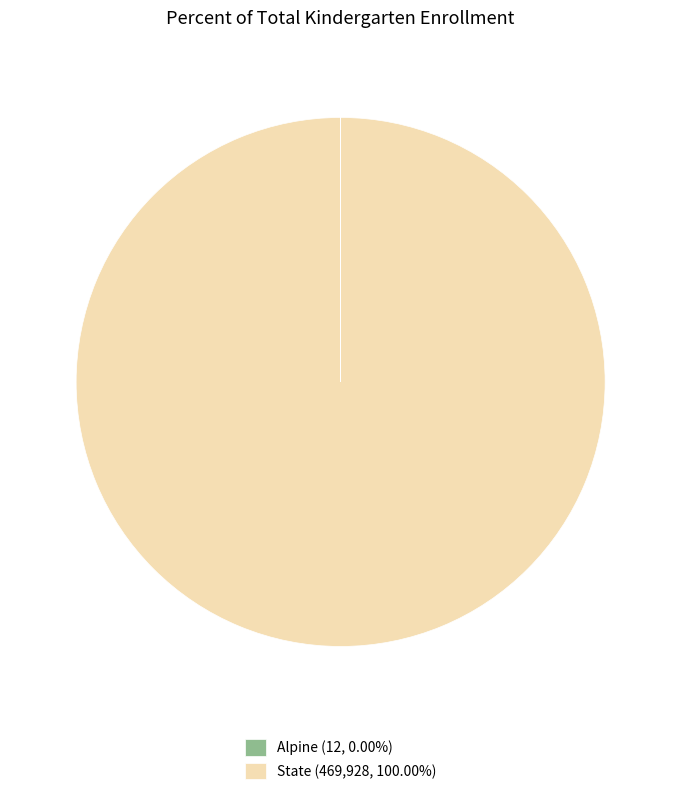

Does any single category account for the majority?

Yes